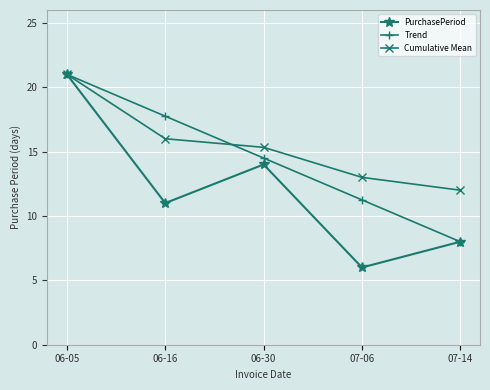

List the labels in order of Cumulative Mean value, largest first.

06-05, 06-16, 06-30, 07-06, 07-14